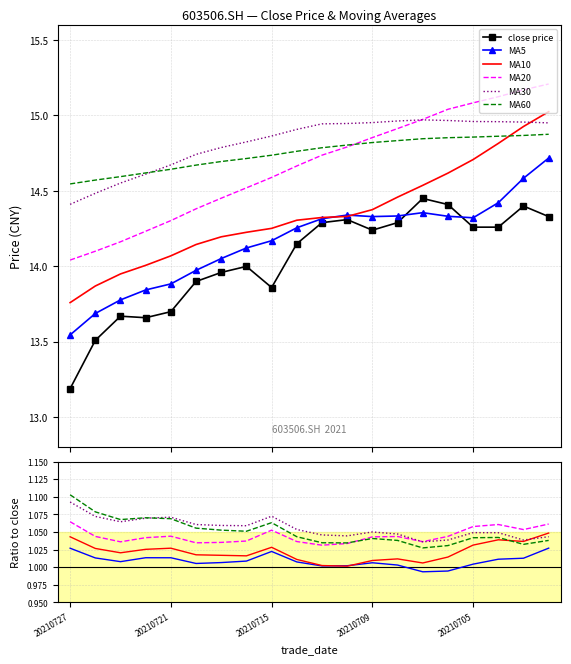

Is it true that ma10 equals 14.0 at 20210722?

True